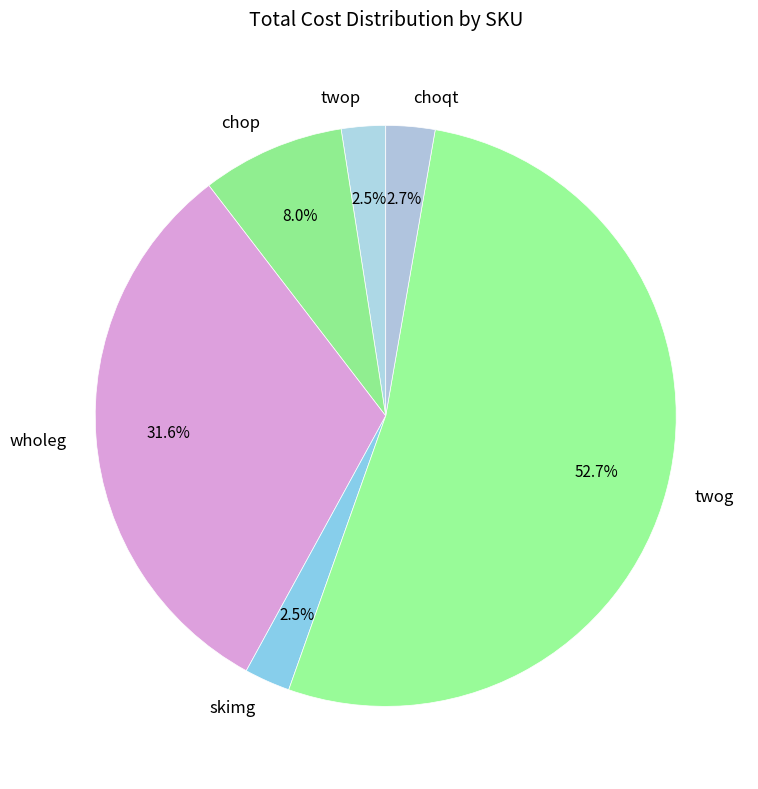

Do twog and wholeg together represent more than half of the pie?

Yes